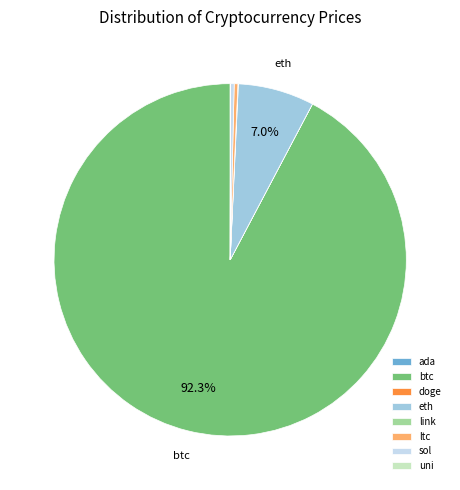

Which slice is the largest?

btc